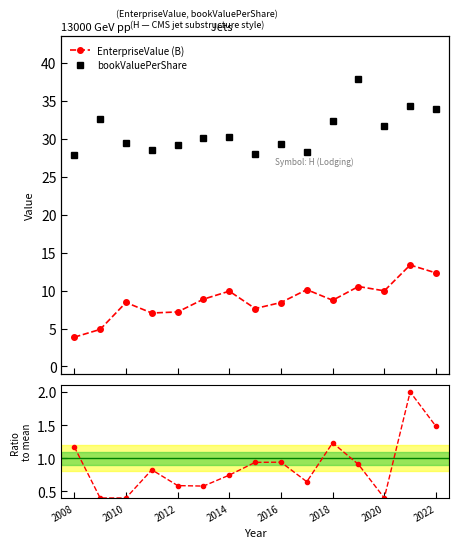

The roic ratio series shows 0.6 at 2014. True or false?

False